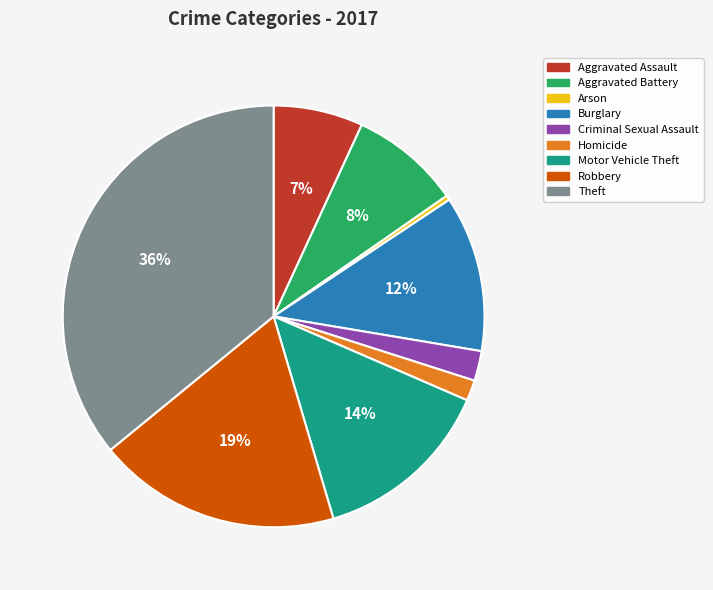

What percentage is the Criminal Sexual Assault slice, to the nearest percent?

2%